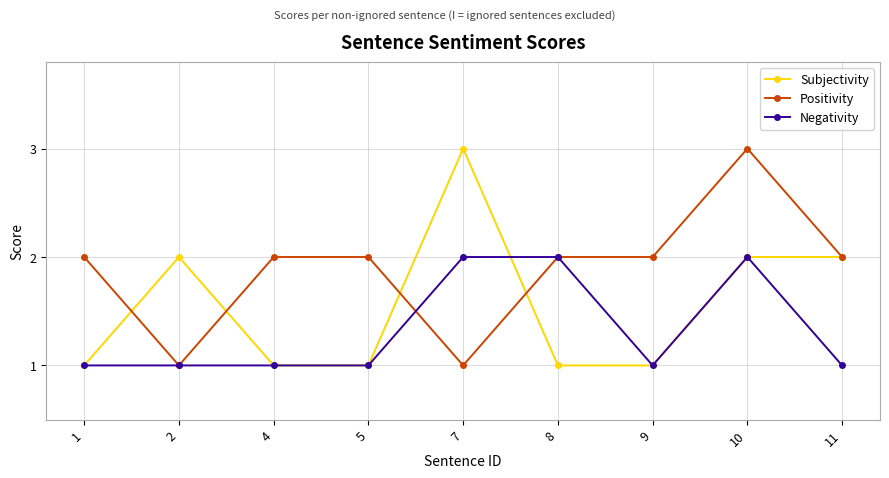

How many data points does each series have?

9